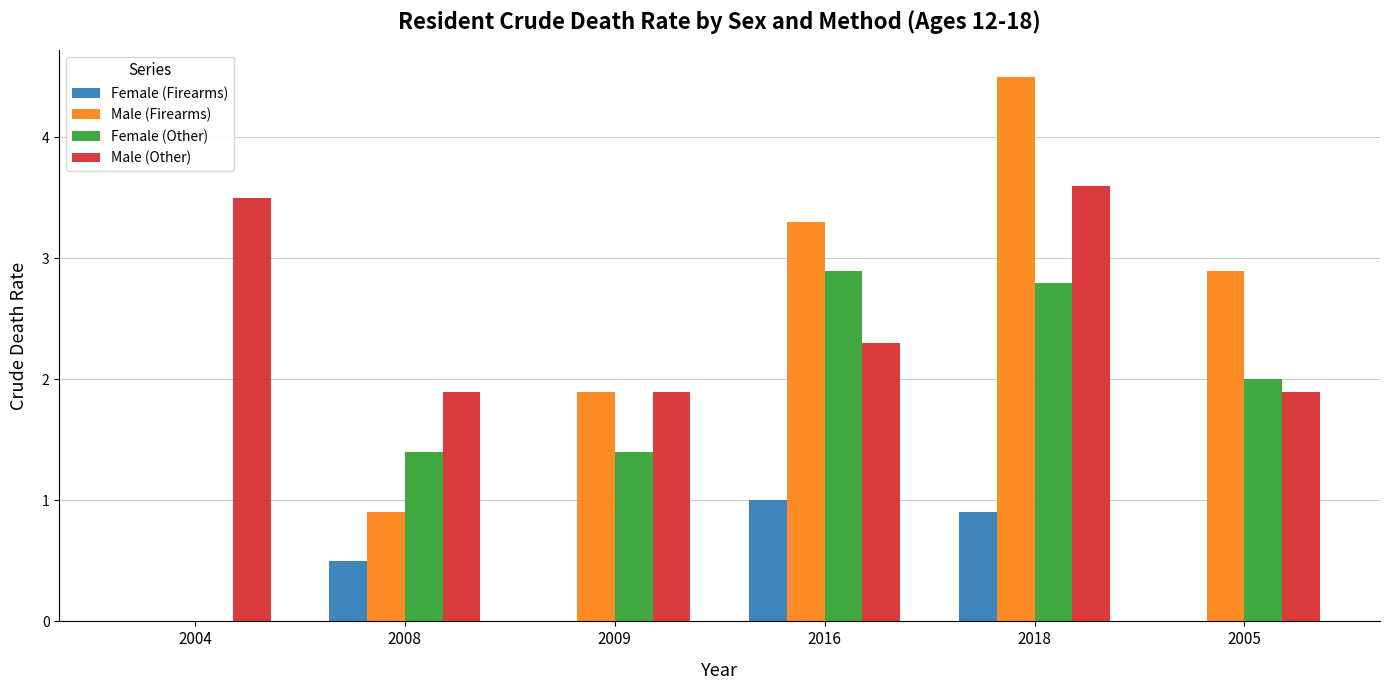

At which category is the sum across all series the highest?

2018